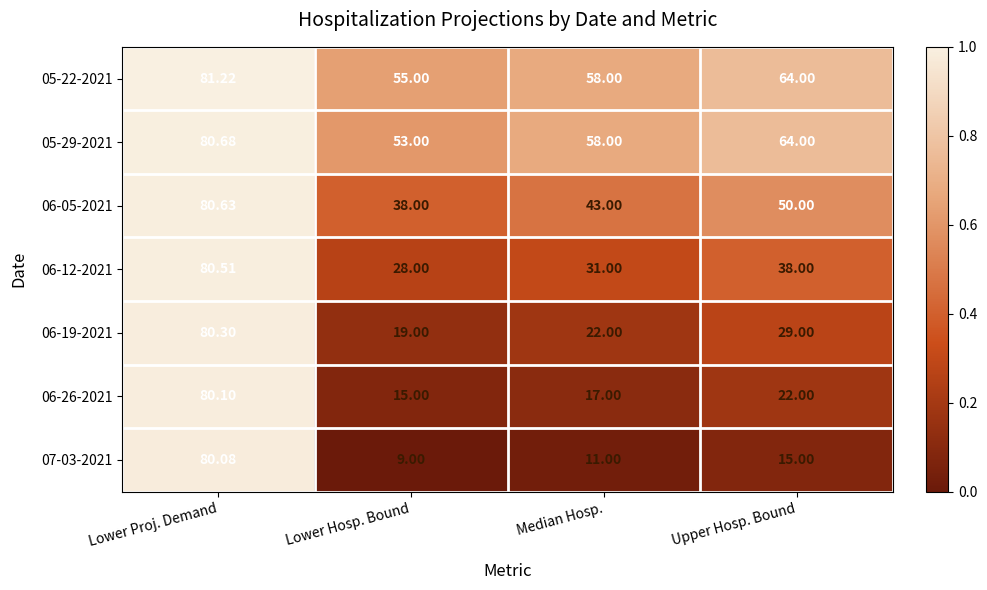

How many distinct data groups are displayed?

7